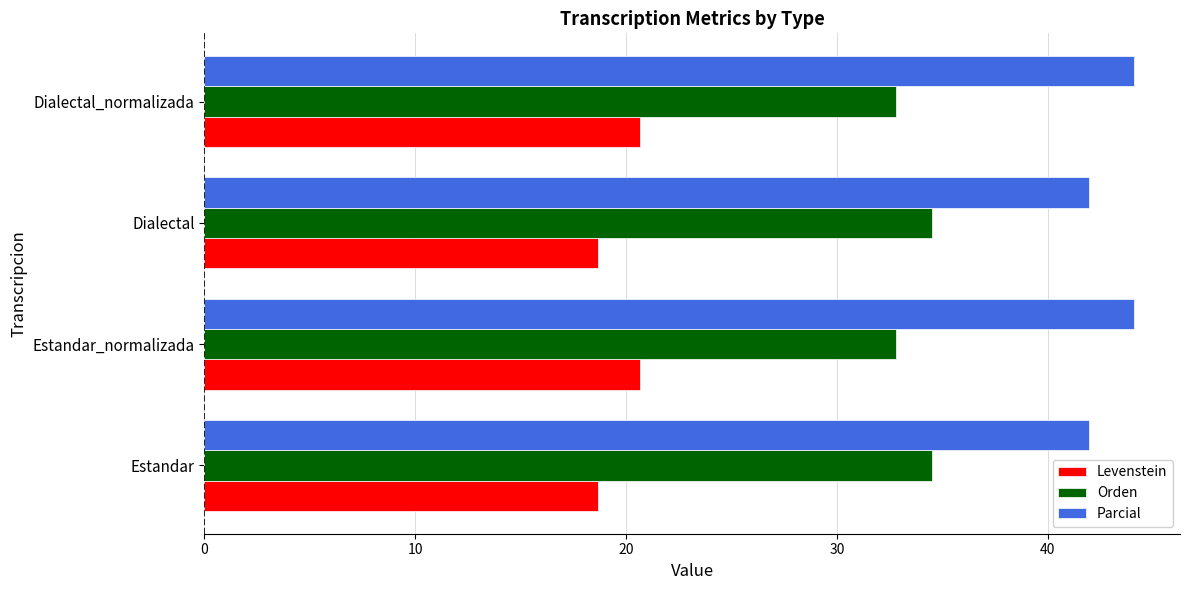

What is the difference between the highest and lowest values at Dialectal_normalizada?

23.4